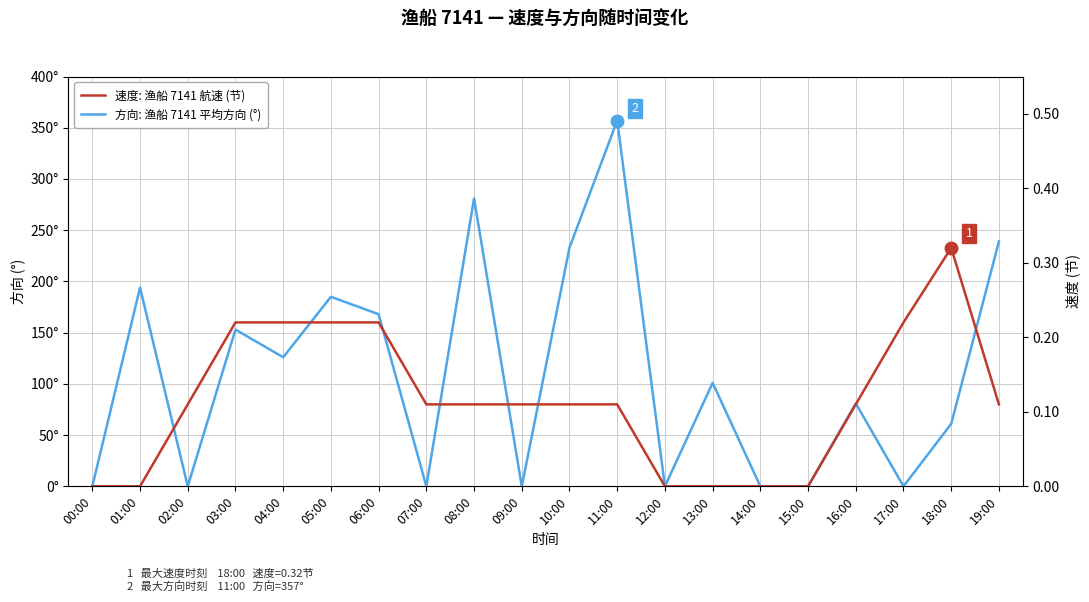

How many data points in 方向: 渔船 7141 平均方向 (°) are less than 101?

10